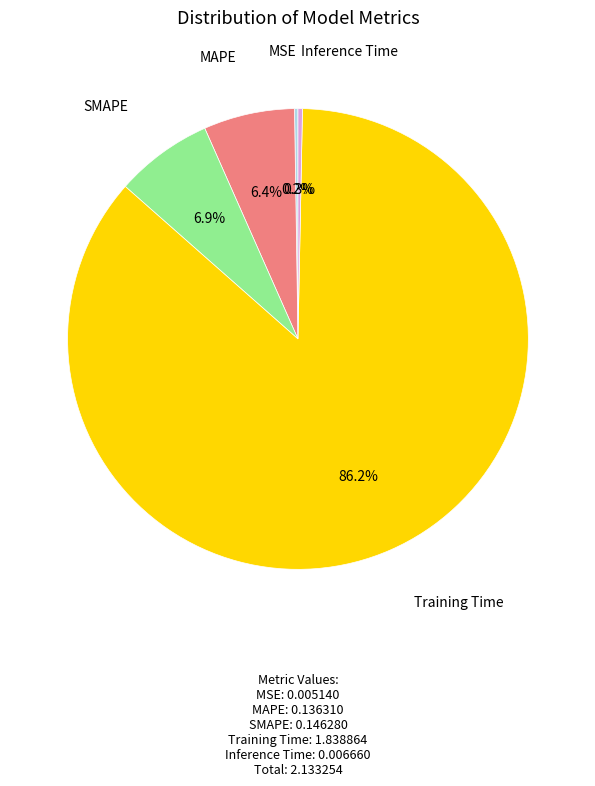

Which has a higher value, Training Time or Inference Time?

Training Time